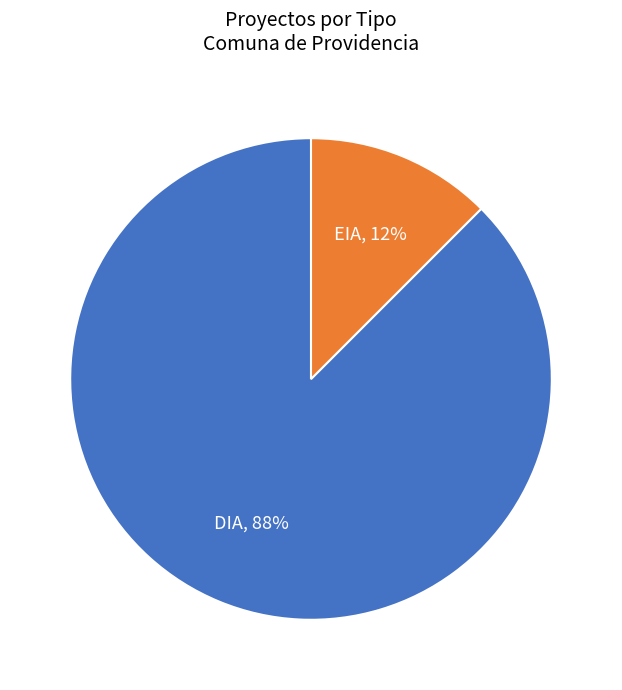

Which category accounts for the majority?

DIA